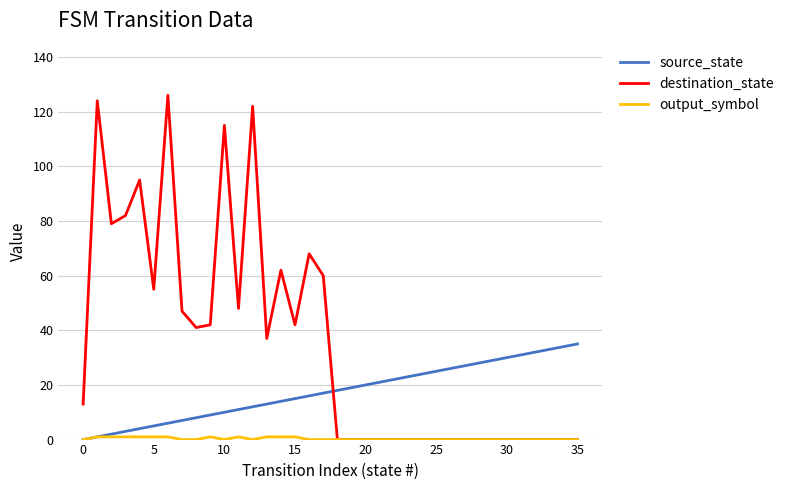

Which series has the largest range (max minus min)?

destination_state